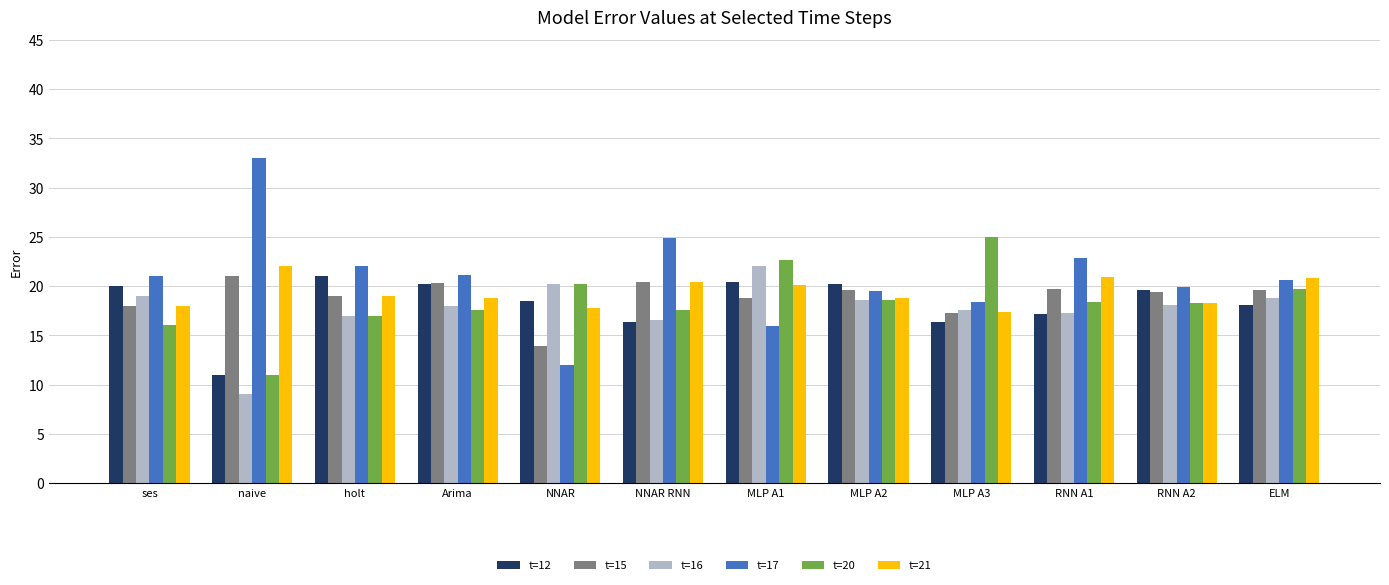

Does the chart contain any negative values?

No